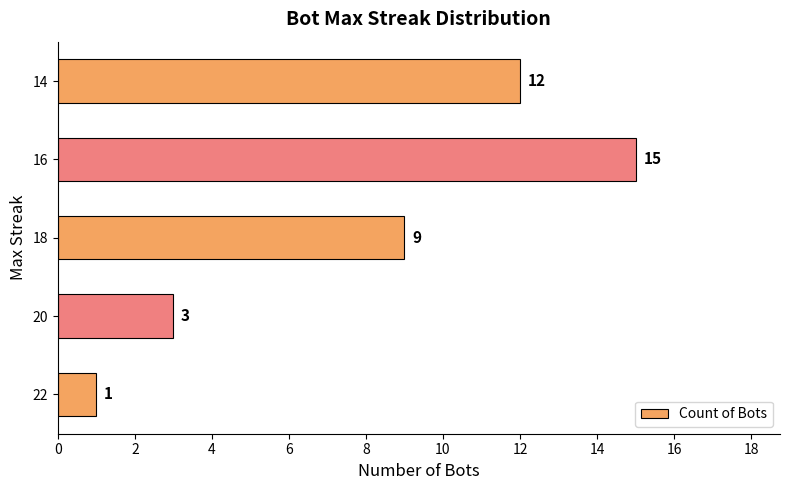

At which category does the chart reach its peak across all series?

16